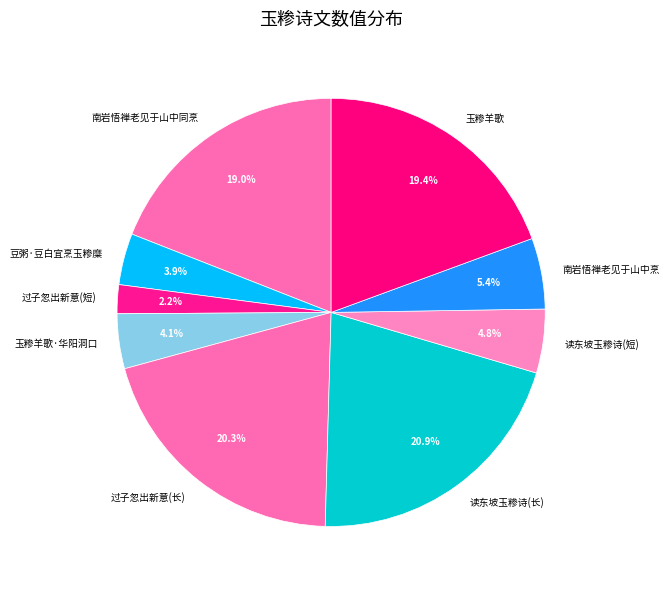

Approximately how many times larger is the value at 南岩悟禅老见于山中烹 compared to 豆粥·豆白宜烹玉糁糜?

1.4